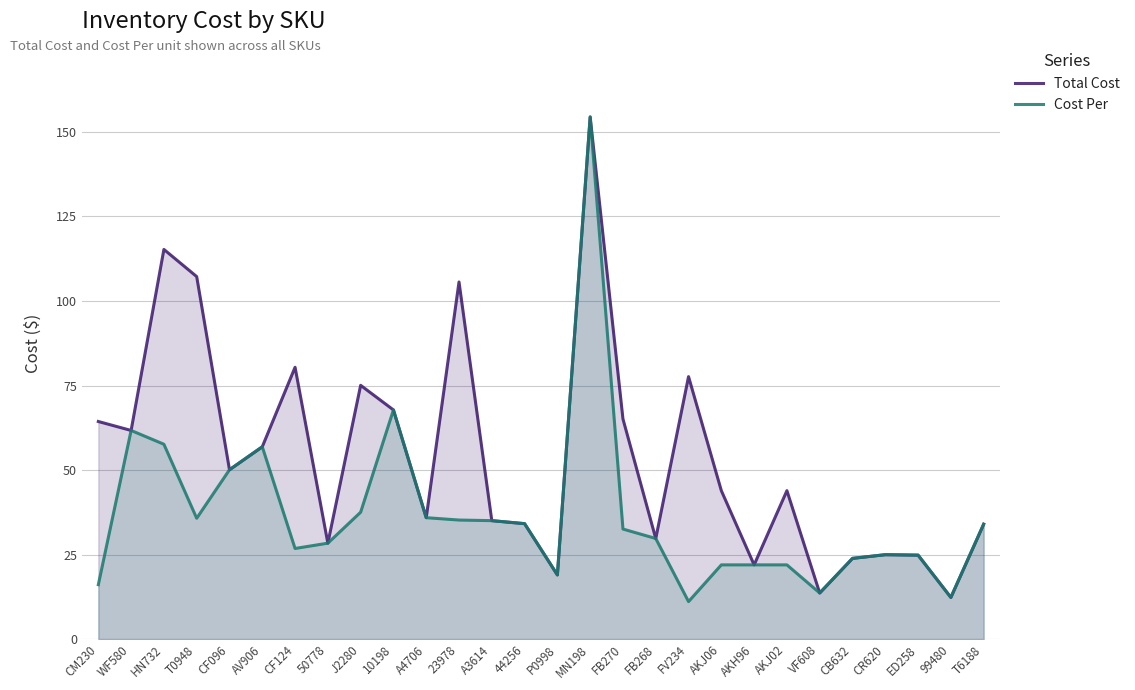

Does the chart have visible grid lines?

Yes